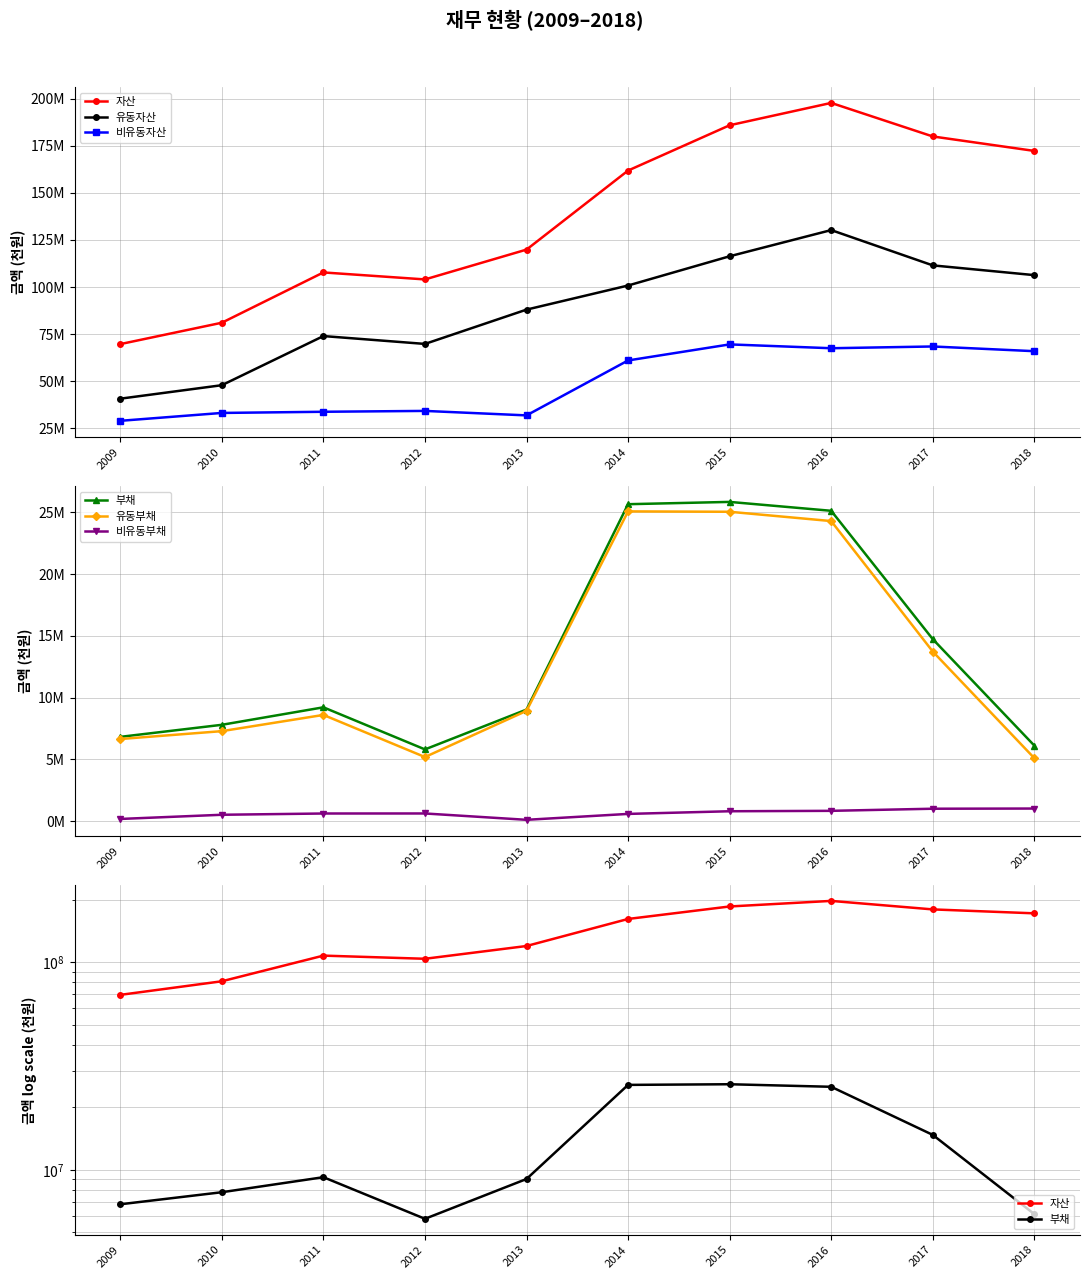

Reading left to right, what are all the values shown in this chart?

자산: 69709466	81056637	107757425	104044988	119877480	161843465	185891340	197756173	179950640	172271679
유동자산: 40730963	47892523	73975384	69804279	88015049	100813470	116339692	130240460	111503967	106325493
비유동자산: 28978504	33164114	33782041	34240709	31862431	61029995	69551647	67515713	68446673	65946186
부채: 6824441	7801185	9218049	5808364	9035152	25670795	25856329	25135961	14741592	6119687
유동부채: 6649341	7287128	8601777	5189284	8930254	25087609	25057707	24303699	13738289	5101657
비유동부채: 175100	514058	616272	619081	104898	583186	798622	832262	1003303	1018030